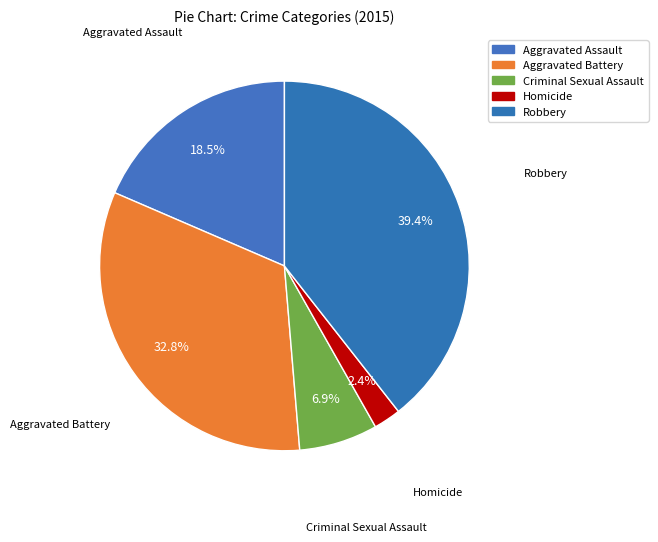

Count the number of slices in the pie.

5